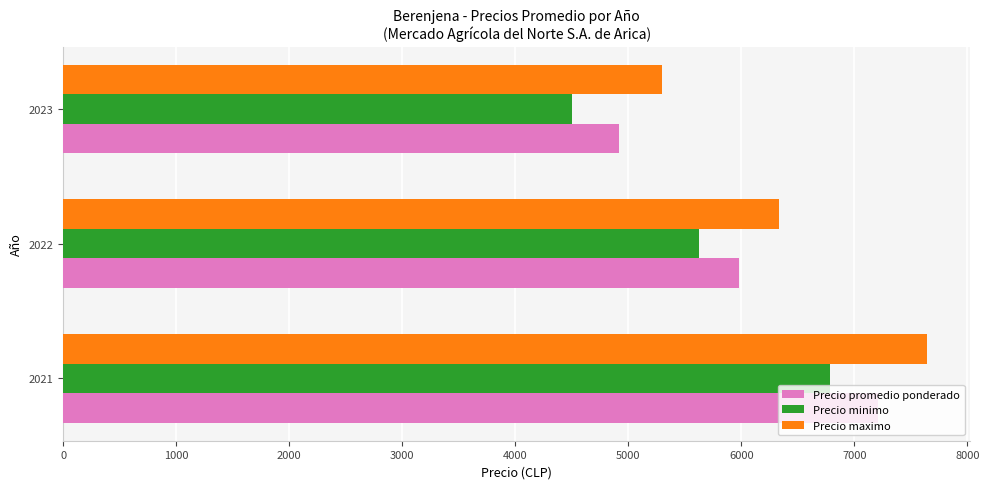

List the series in order of their peak value, lowest first.

Precio minimo, Precio promedio ponderado, Precio maximo